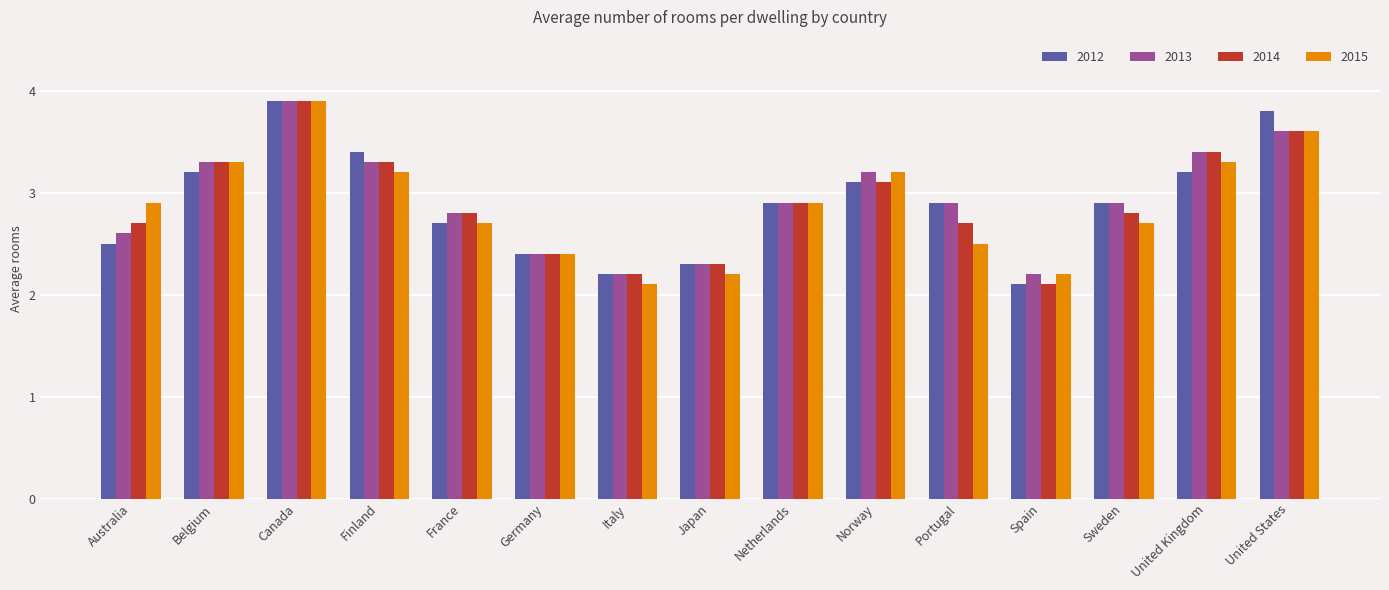

How many bars are there in each group?

4